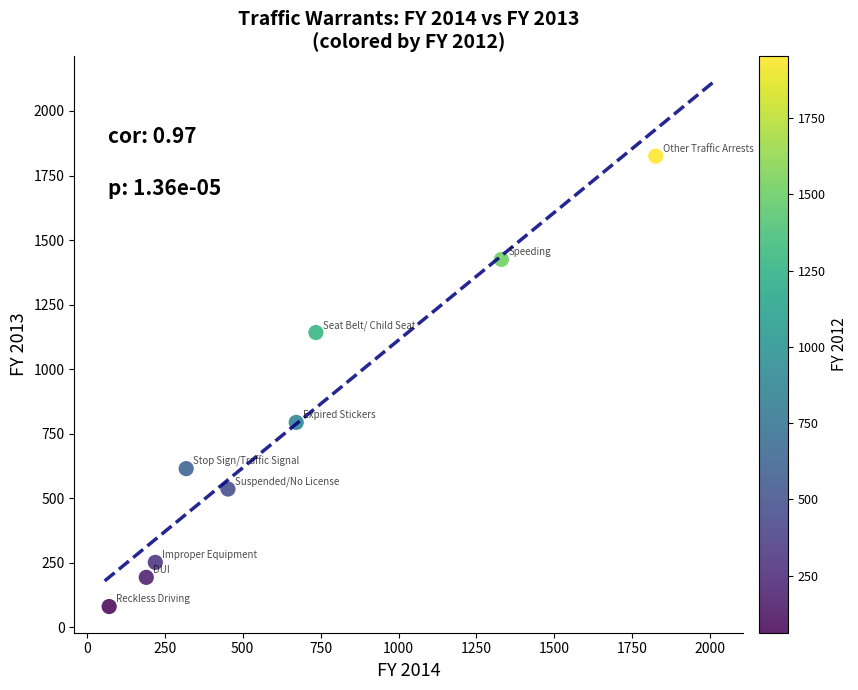

What is the average X value?

646